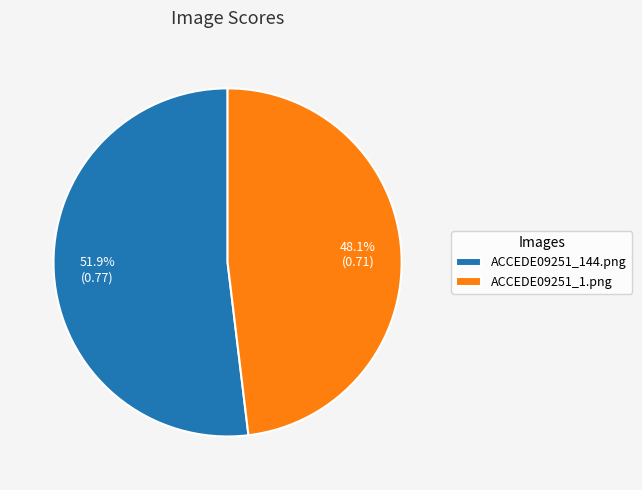

To the nearest percent, what is the combined percentage of ACCEDE09251_144.png and ACCEDE09251_1.png?

100%